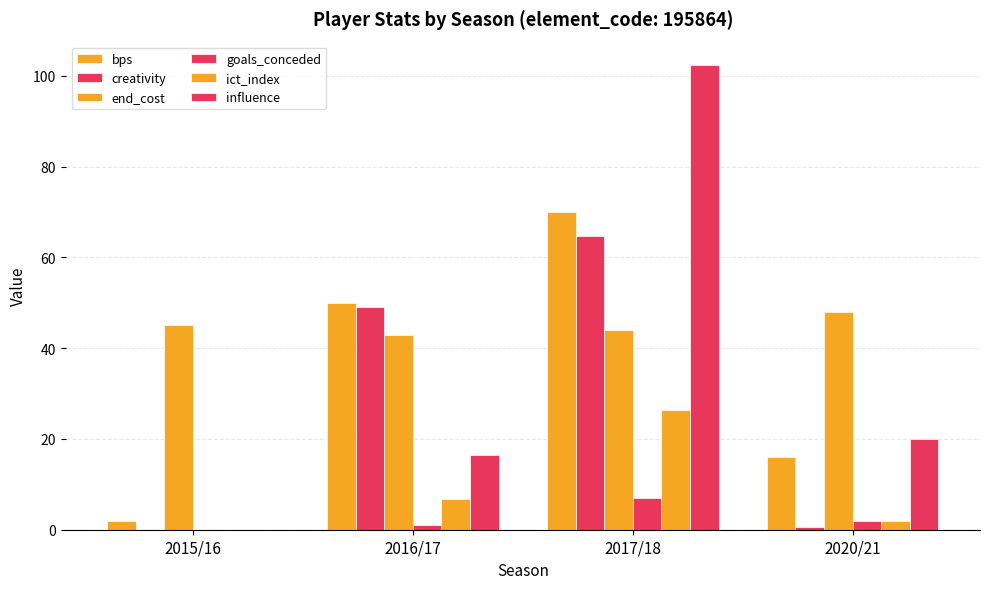

Read the end_cost value at 2015/16.

45.0